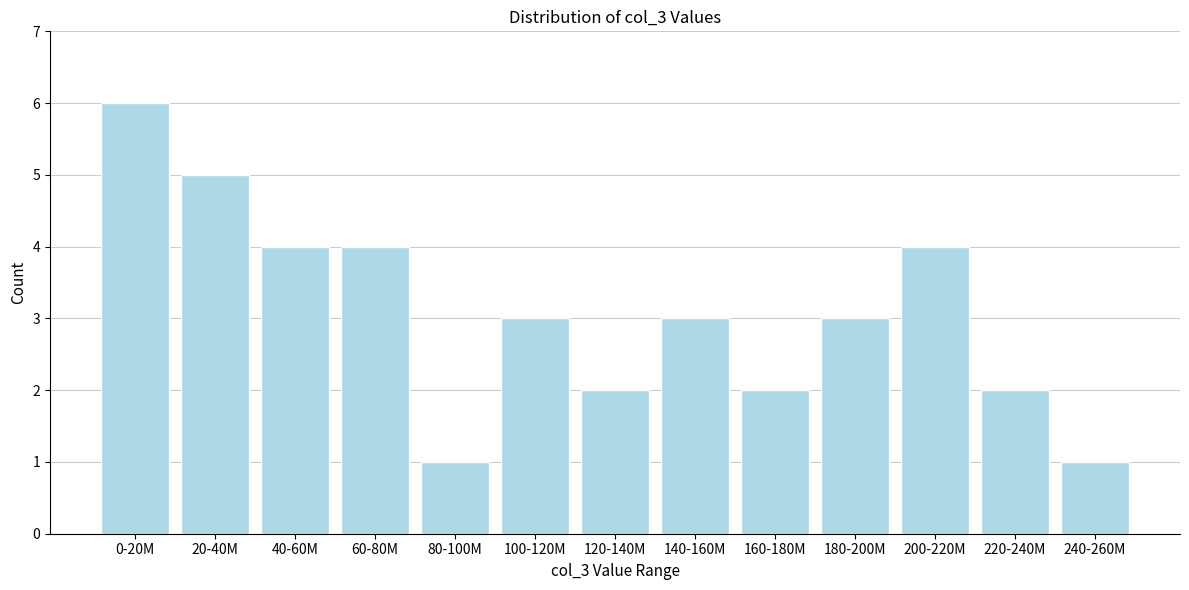

Reading left to right, transcribe all the data shown in this chart.

0-20M=6	20-40M=5	40-60M=4	60-80M=4	80-100M=1	100-120M=3	120-140M=2	140-160M=3	160-180M=2	180-200M=3	200-220M=4	220-240M=2	240-260M=1